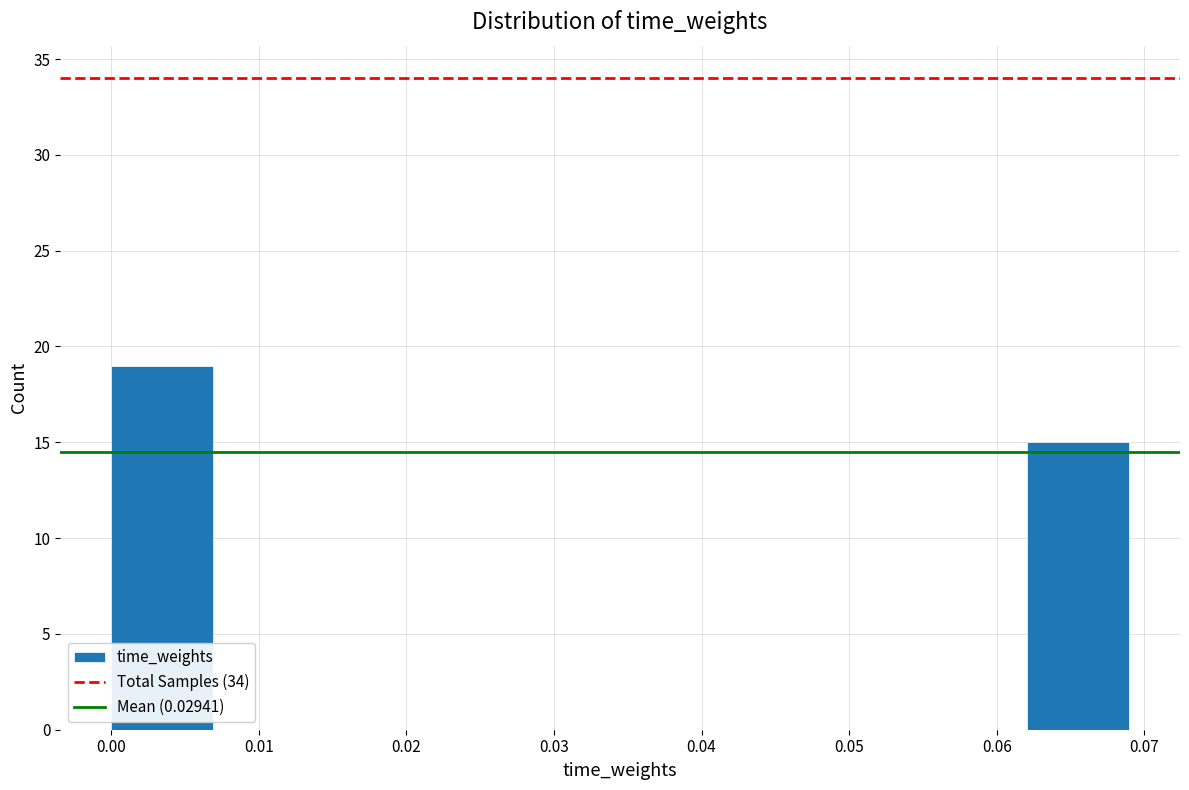

How tall is the bar that spans 0.062 to 0.069 on the x-axis? Neither the bar edges nor the heights are printed on the chart, so give them approximately, as read against the axes.

15